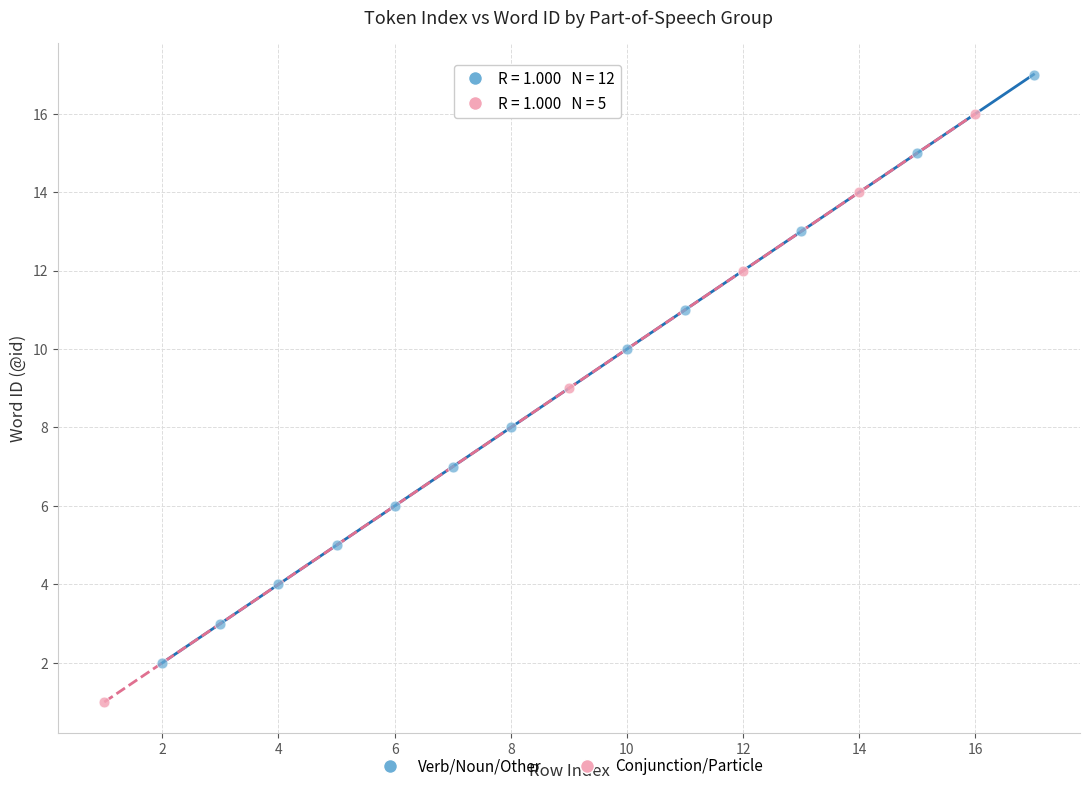

Which series contains the lowest Y value?

Conjunction/Particle